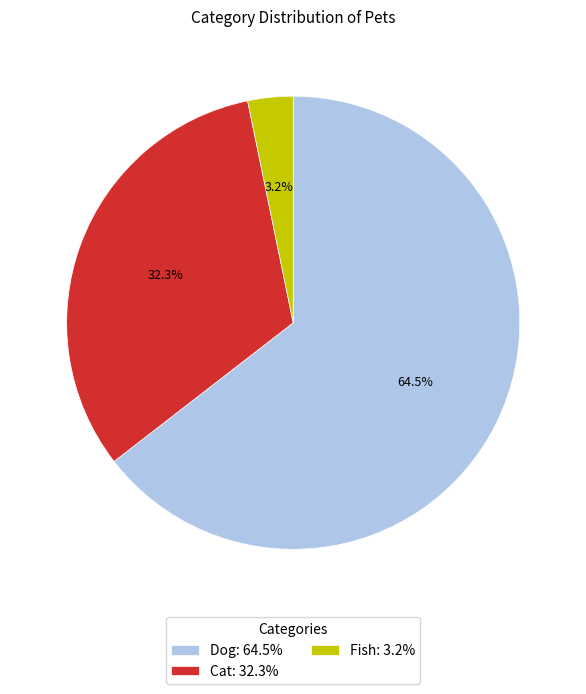

To the nearest percent, what is the combined percentage of Dog and Fish?

68%